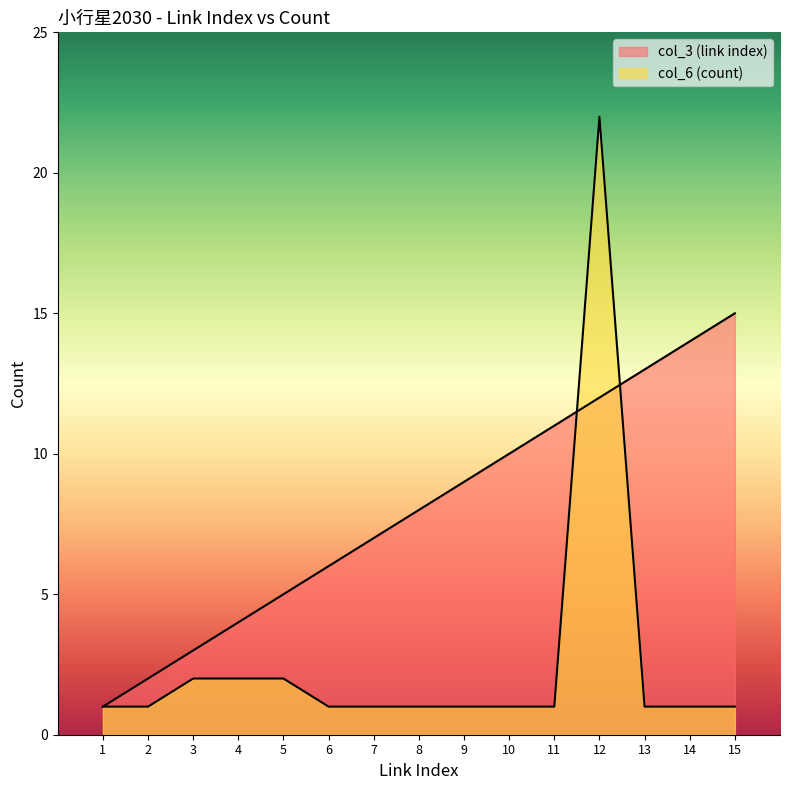

Rank the series by their average value, from highest to lowest.

col_3 (link index), col_6 (count)